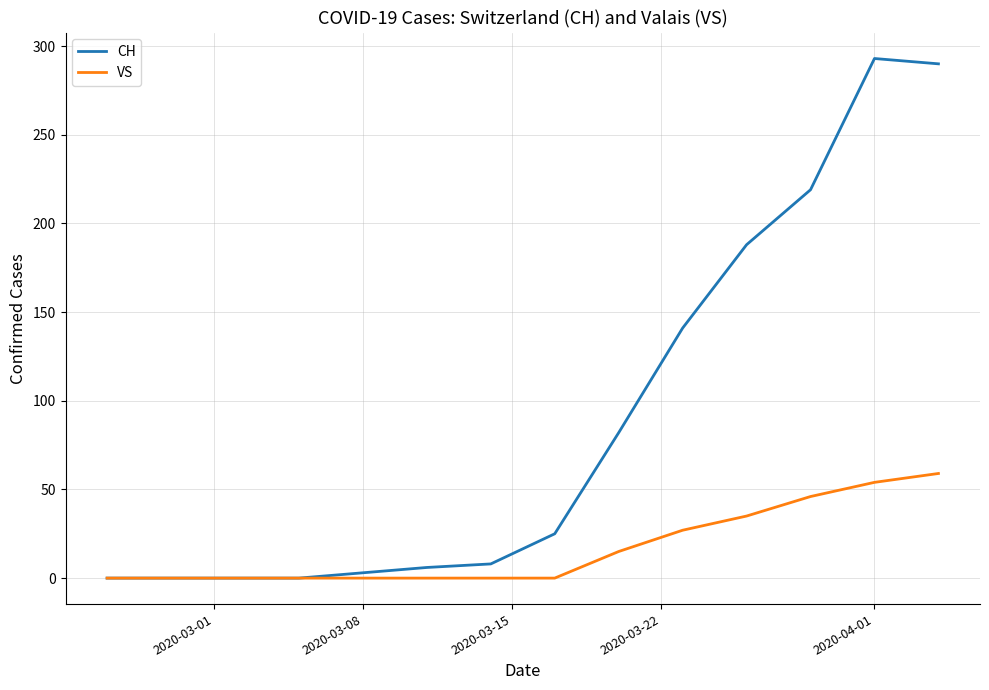

Rank the series by their average value, from highest to lowest.

CH, VS